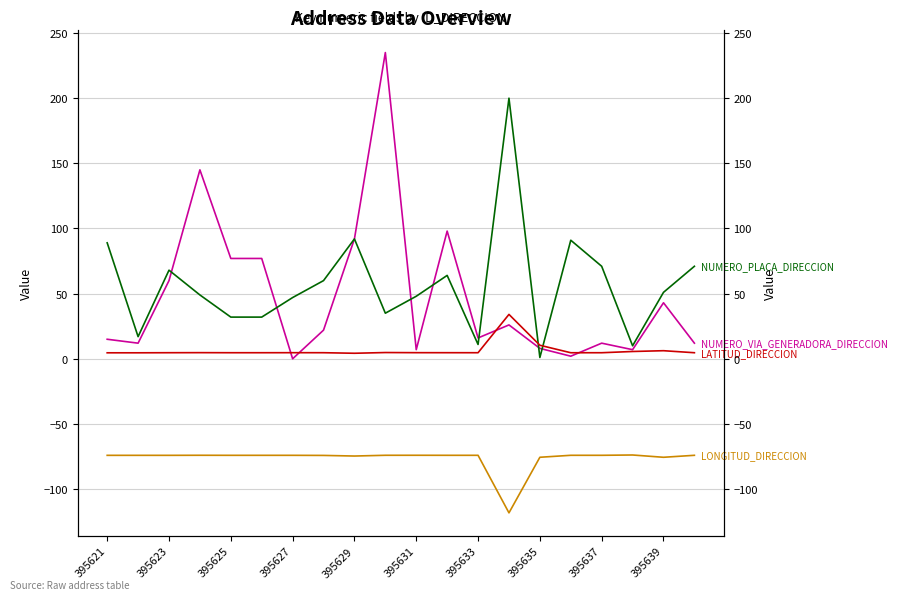

What is the value of the NUMERO_VIA_GENERADORA_DIRECCION point at the 14th from the left?

26.0